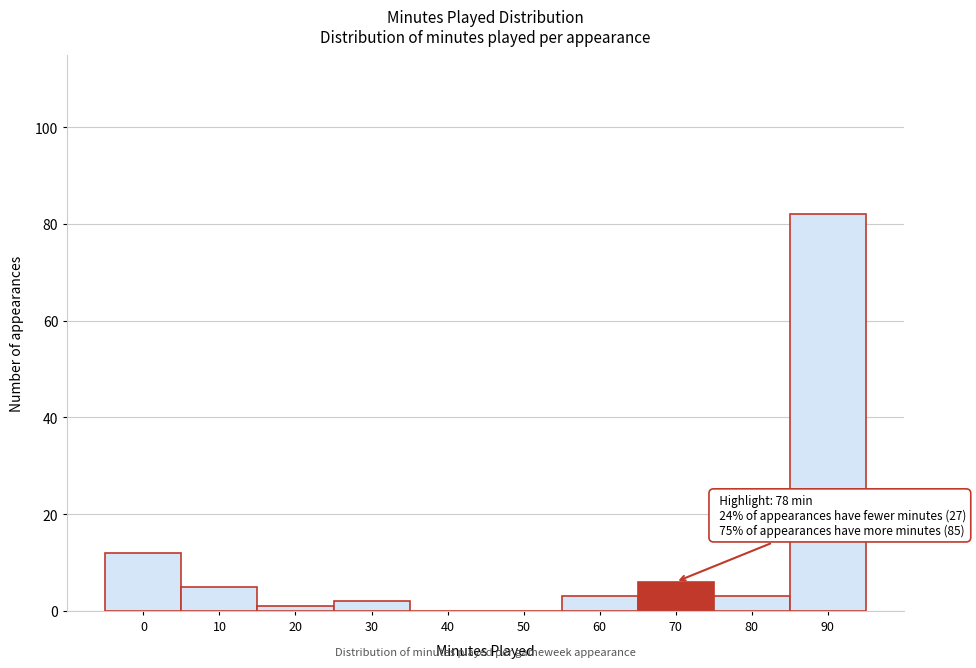

Reading left to right, what are all the values shown in this chart?

0=12	10=5	20=1	30=2	40=0	50=0	60=3	70=6	80=3	90=82